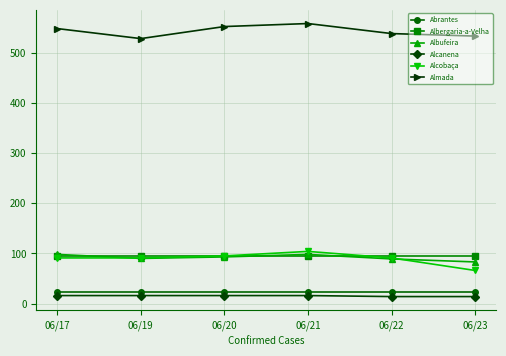

Which series has the largest total across all categories?

Almada